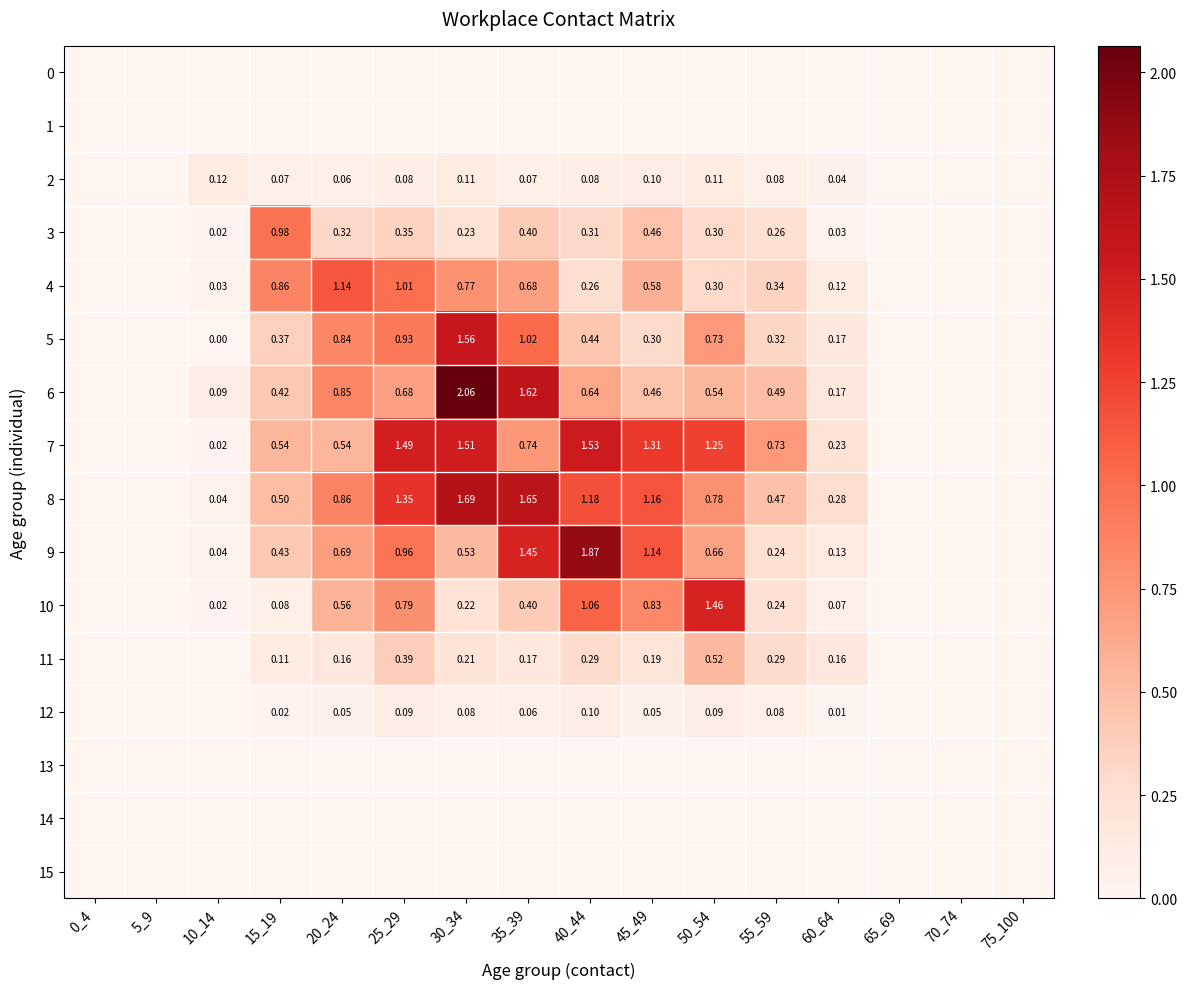

Between 20_24 and 25_29, which is larger?

20_24